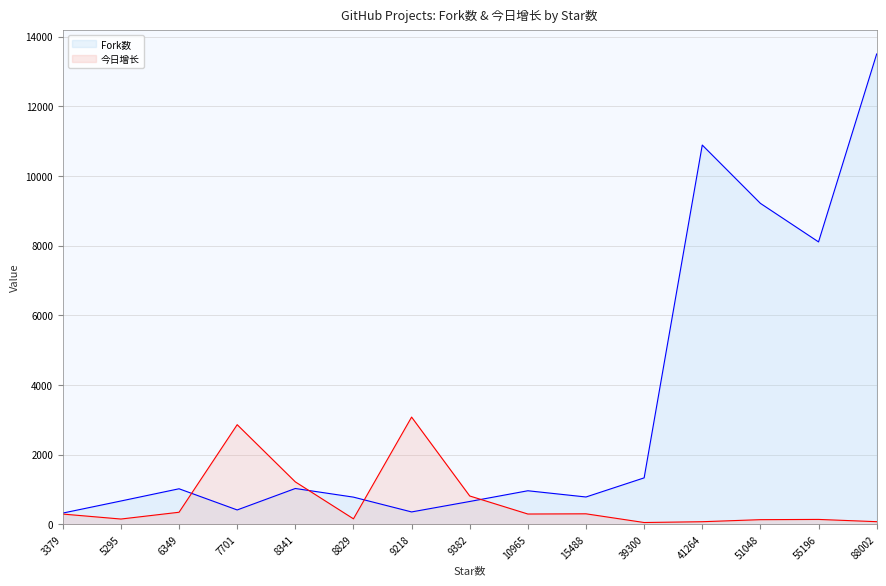

Which category has the highest value across all series?

88002